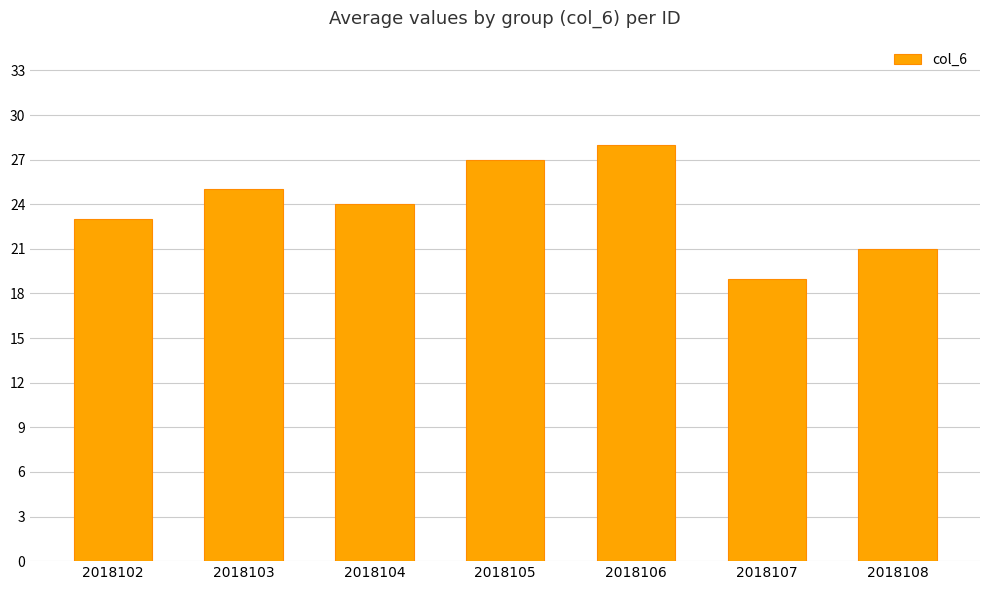

What is the ratio of the value at 2018105 to the value at 2018107?

1.4